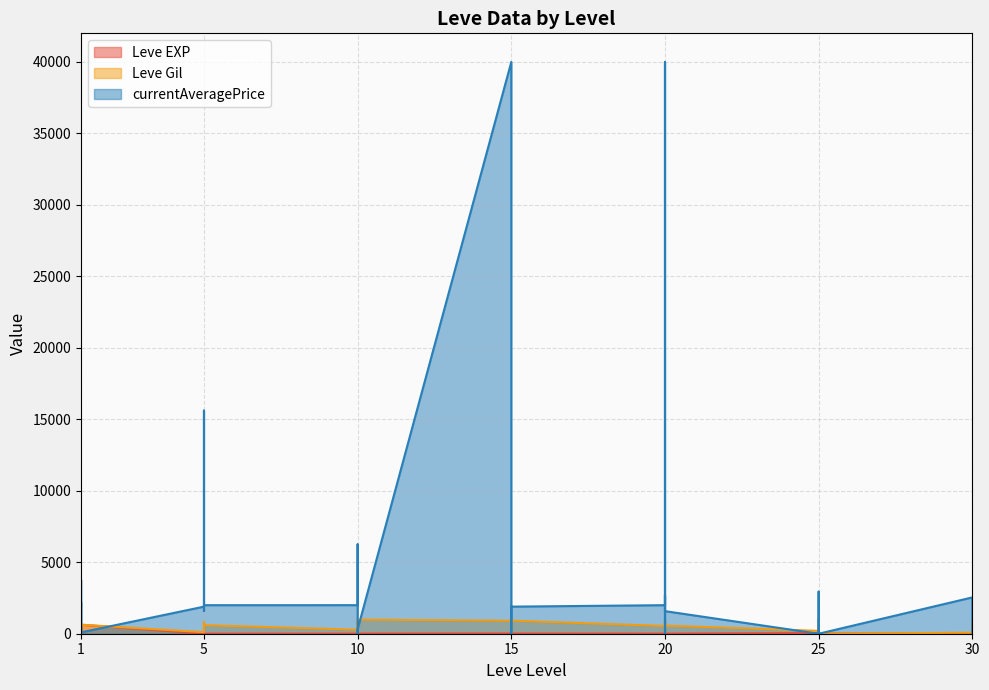

Where does the currentAveragePrice series first go above 1823?

1